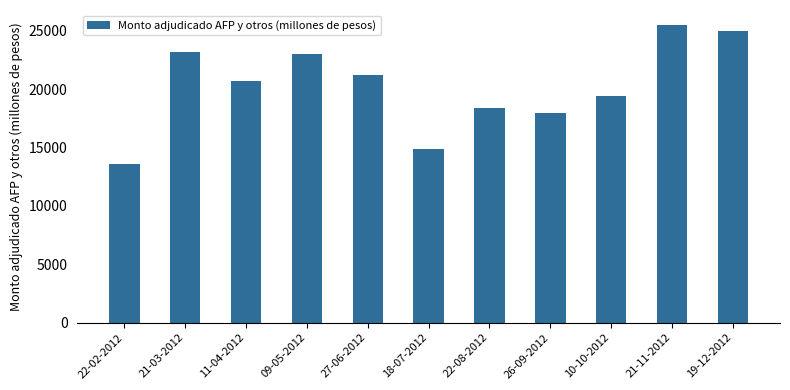

What is the label of the 4th bar from the left?

09-05-2012